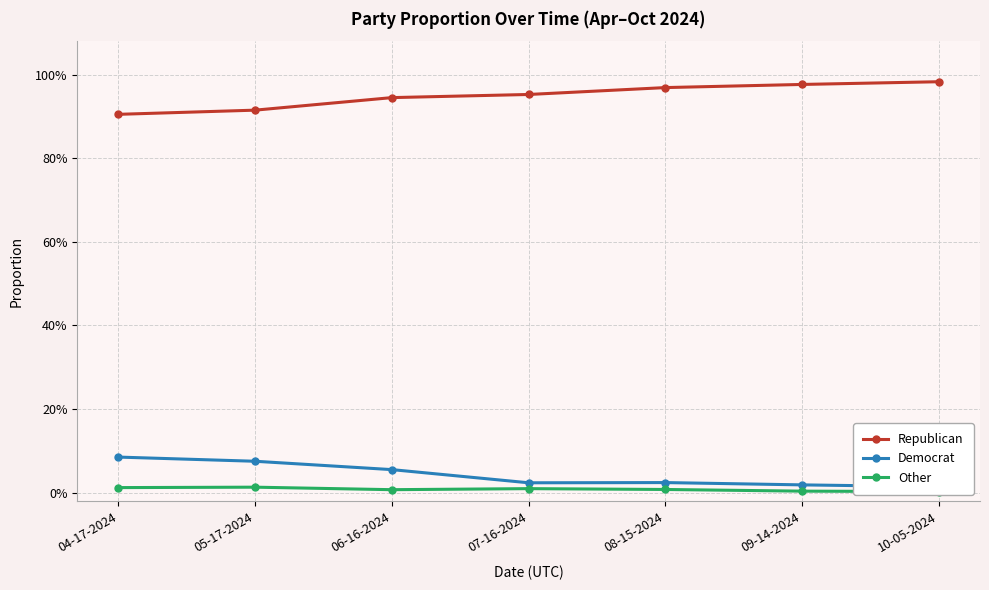

What is the difference between the maximum and minimum values in the Democrat series?

0.1